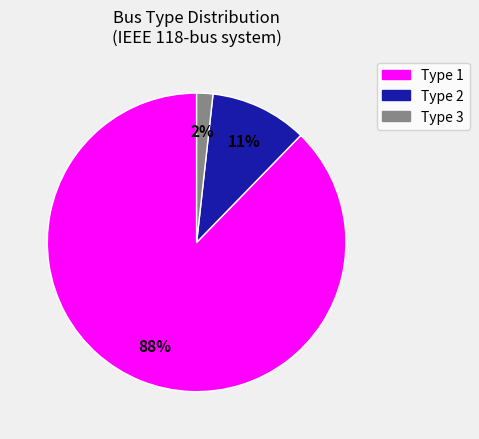

True or false: Type 1 accounts for 77% of the total.

False